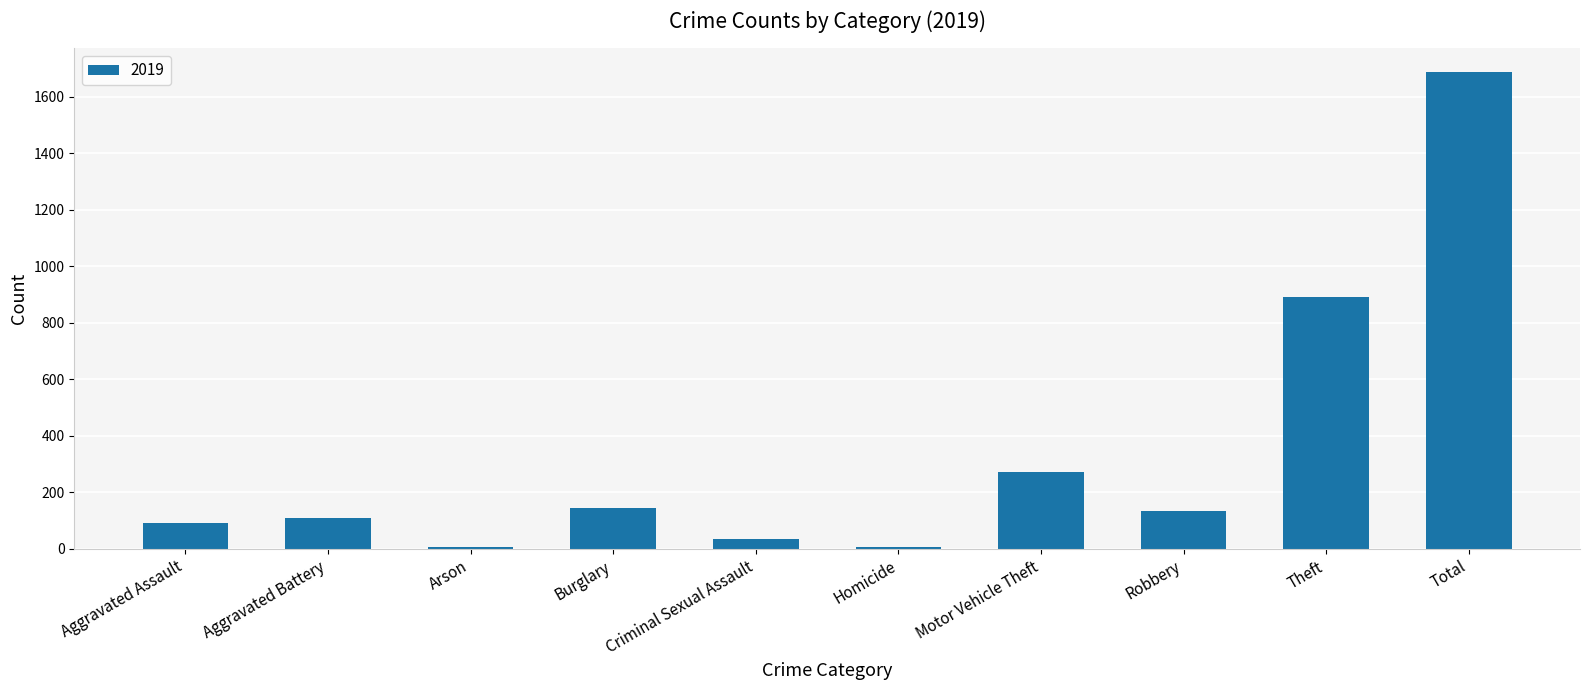

Count the number of categories in the chart.

10